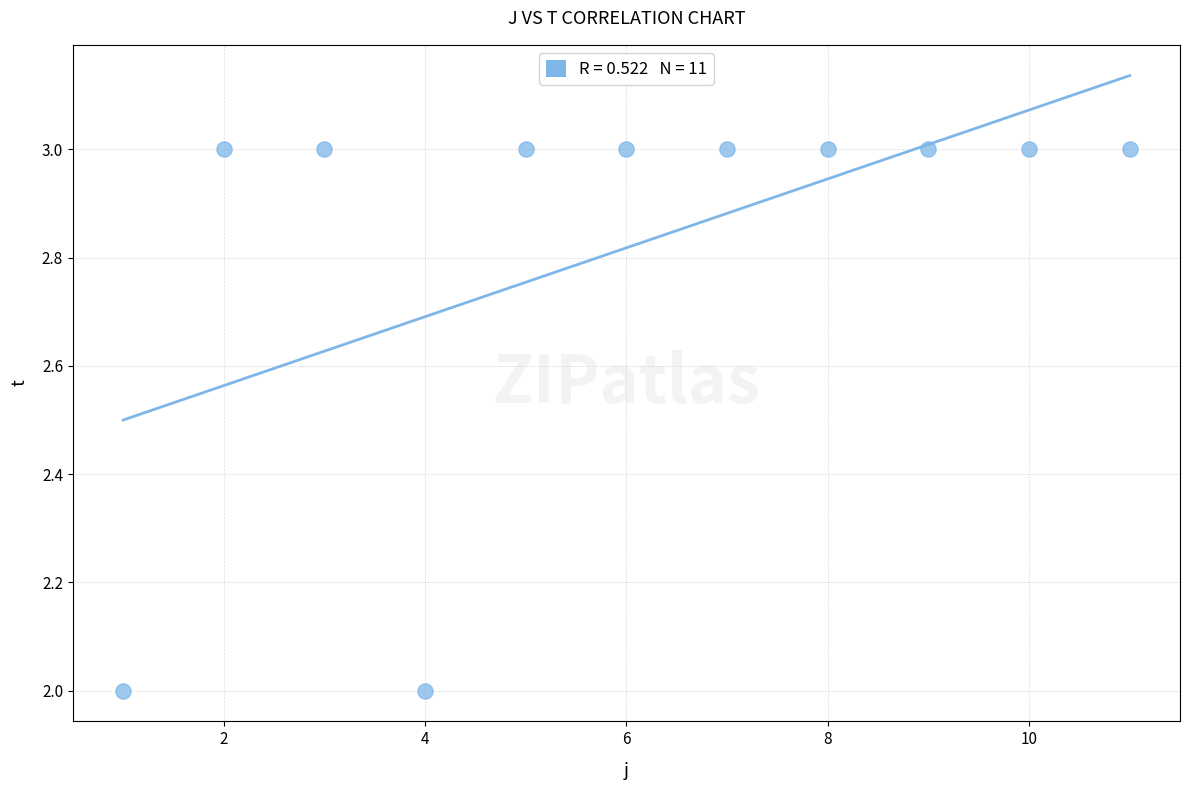

What is the range of X values (max minus min)?

10